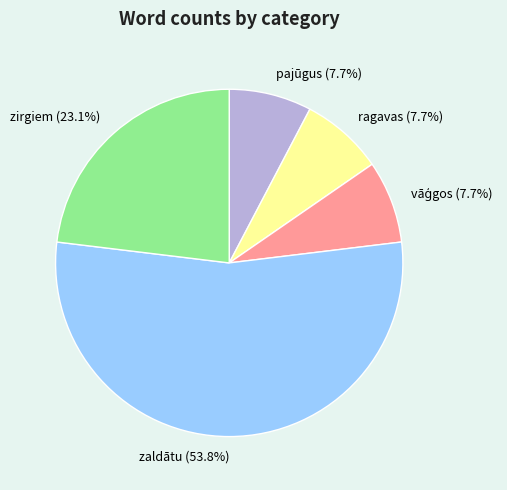

To the nearest percent, what portion does zirgiem represent?

23%